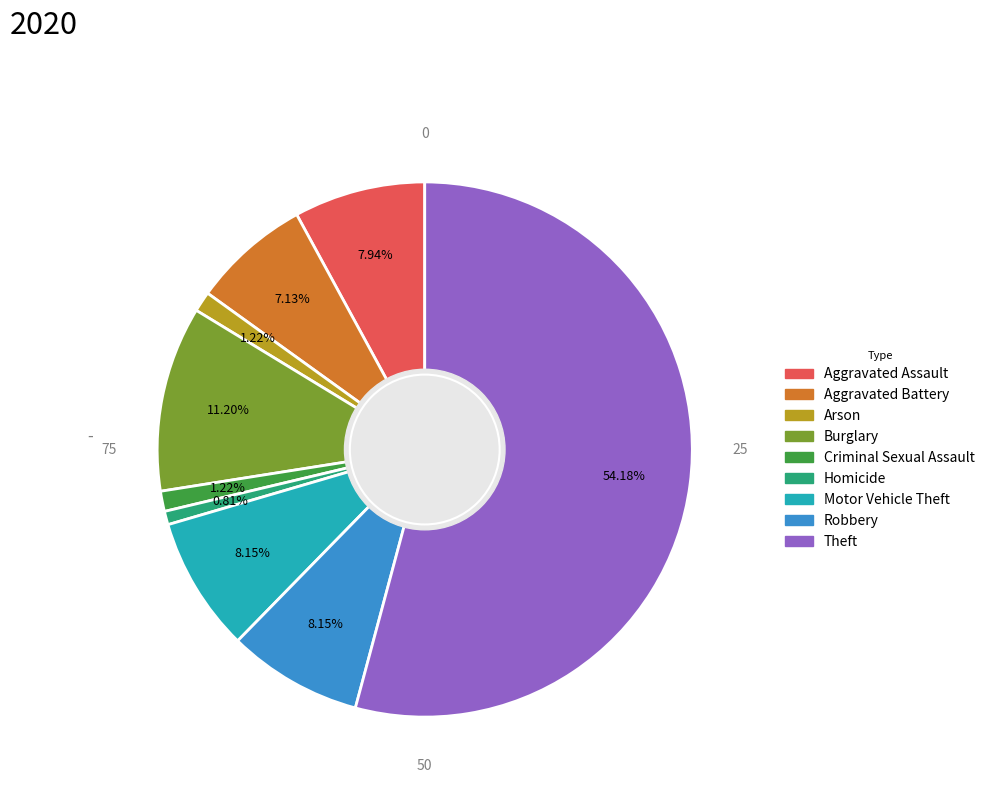

Count the number of slices in the pie.

9